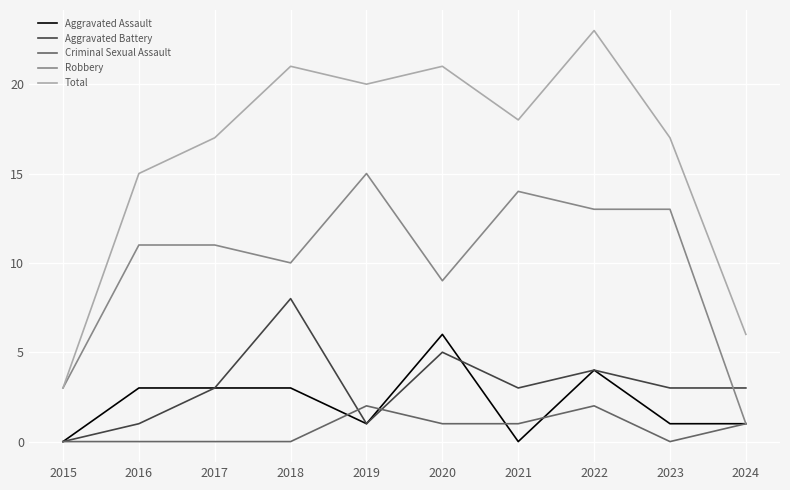

What is the spread (max minus min) of values at 2018?

21